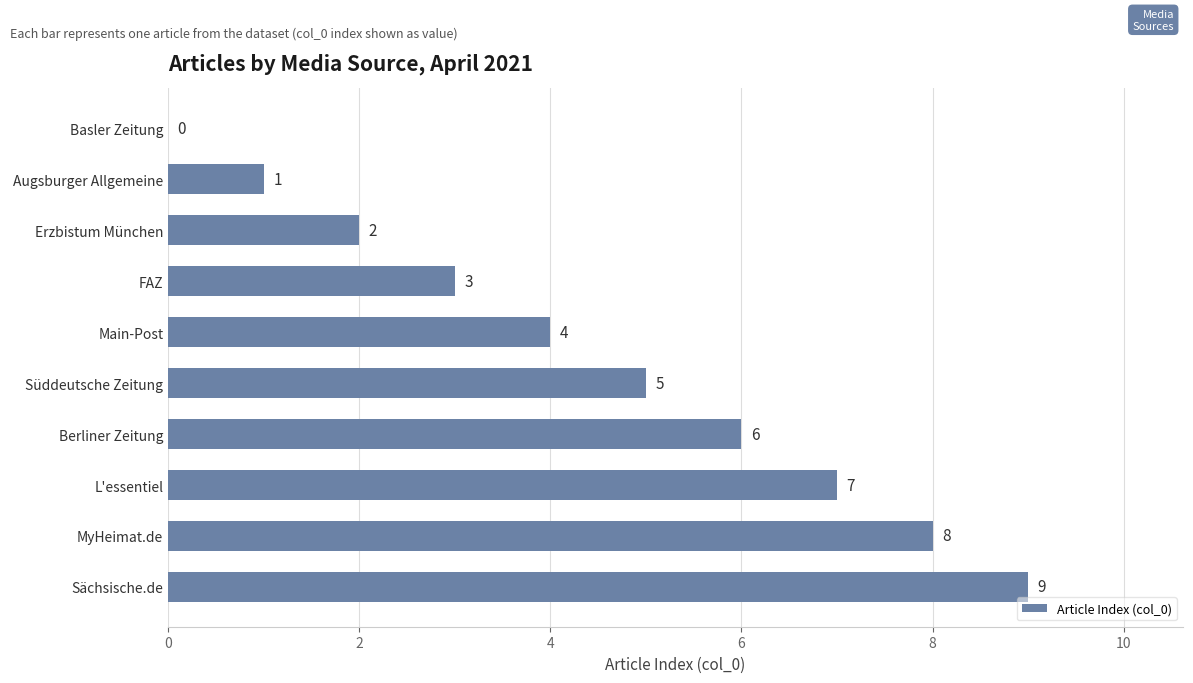

The chart shows a value of 16 at Sächsische.de. True or false?

False